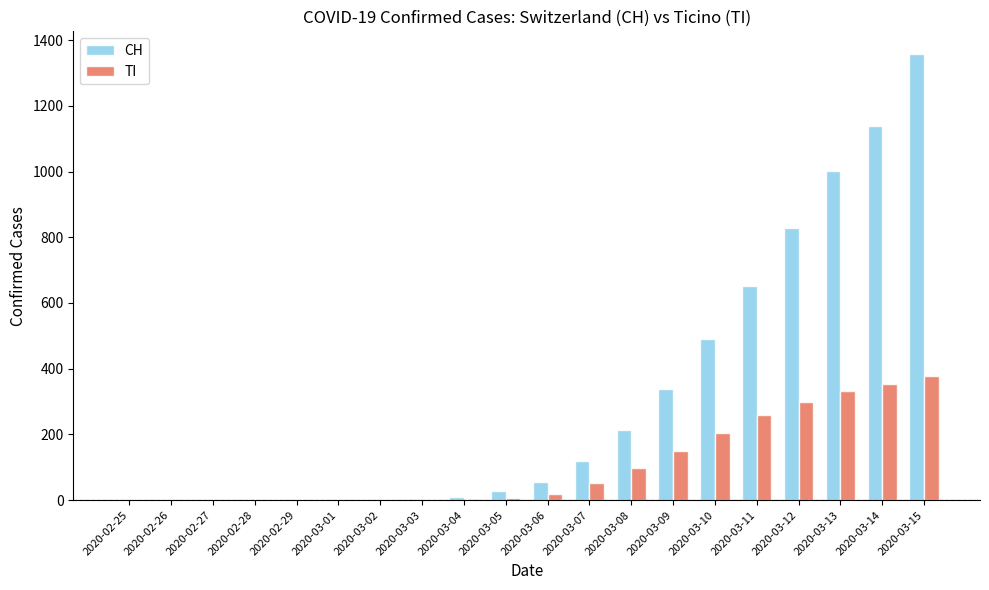

At which category is the sum across all series the highest?

2020-03-15